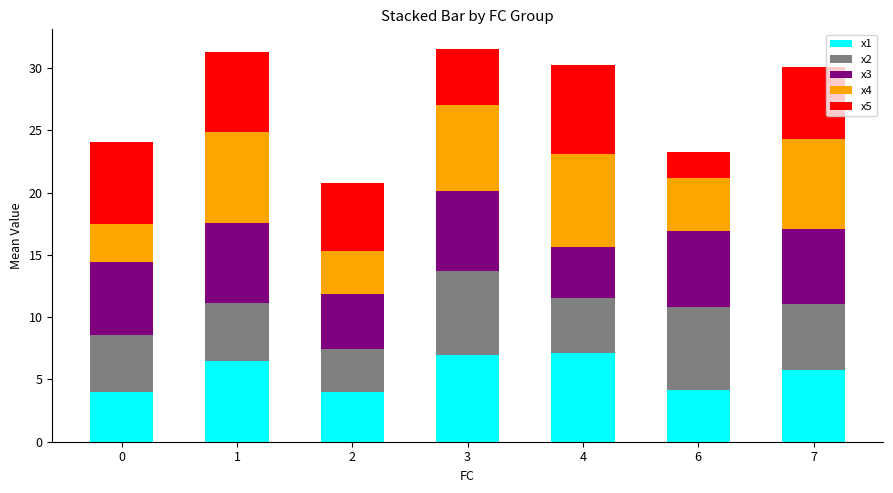

True or false: x1 has a value of 9.9 at 1.

False